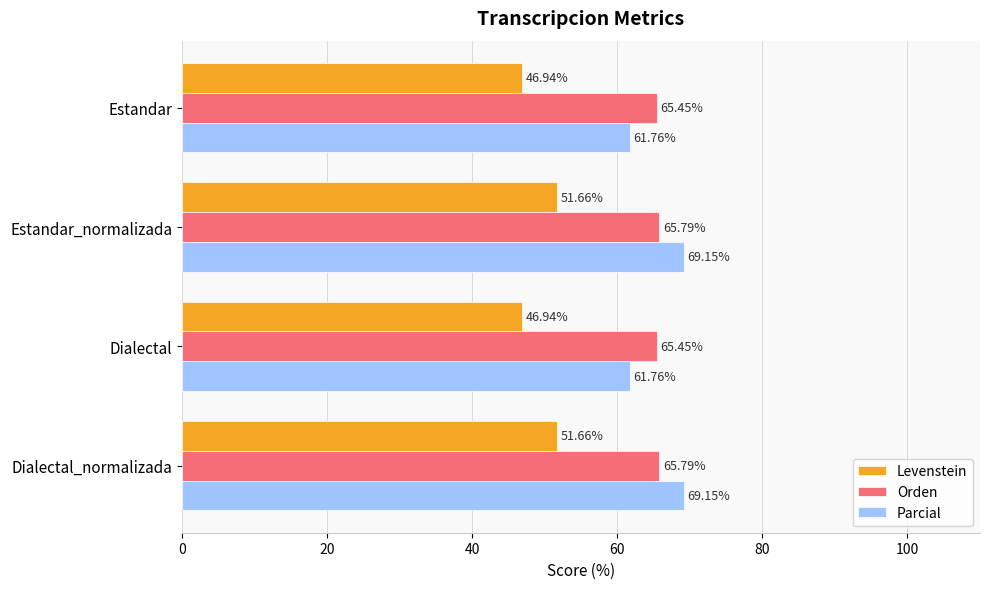

What are all the series names shown in the legend?

Levenstein, Orden, Parcial